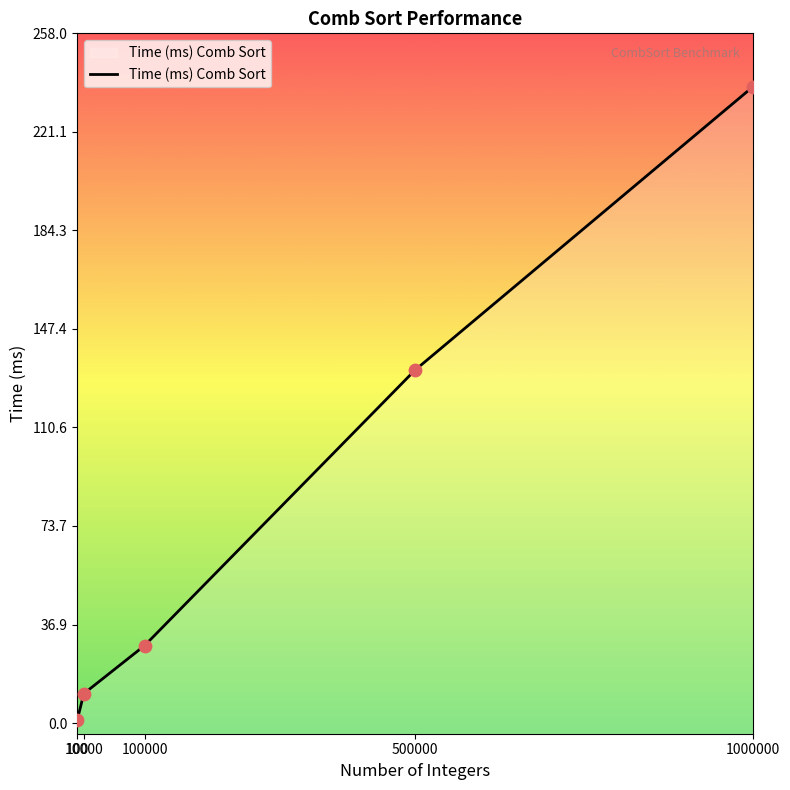

Which has a higher value, 10000 or 100000?

100000